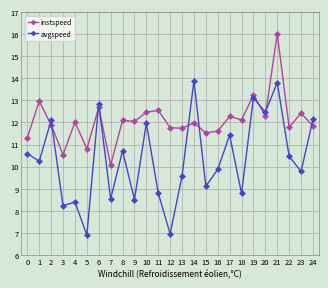

In avgspeed, how many points are higher than both neighbors (excluding endpoints)?

9